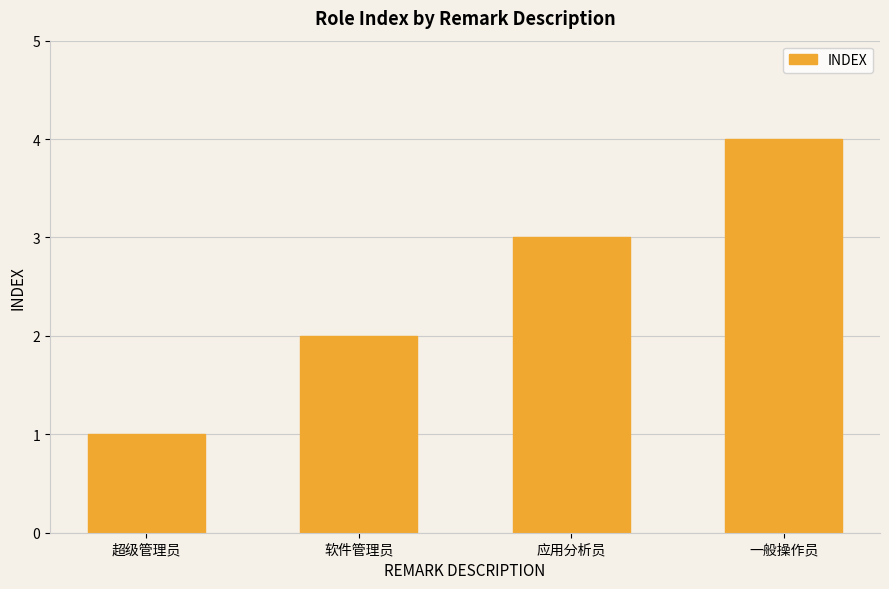

Reading left to right, what are all the values shown in this chart?

超级管理员=1	软件管理员=2	应用分析员=3	一般操作员=4